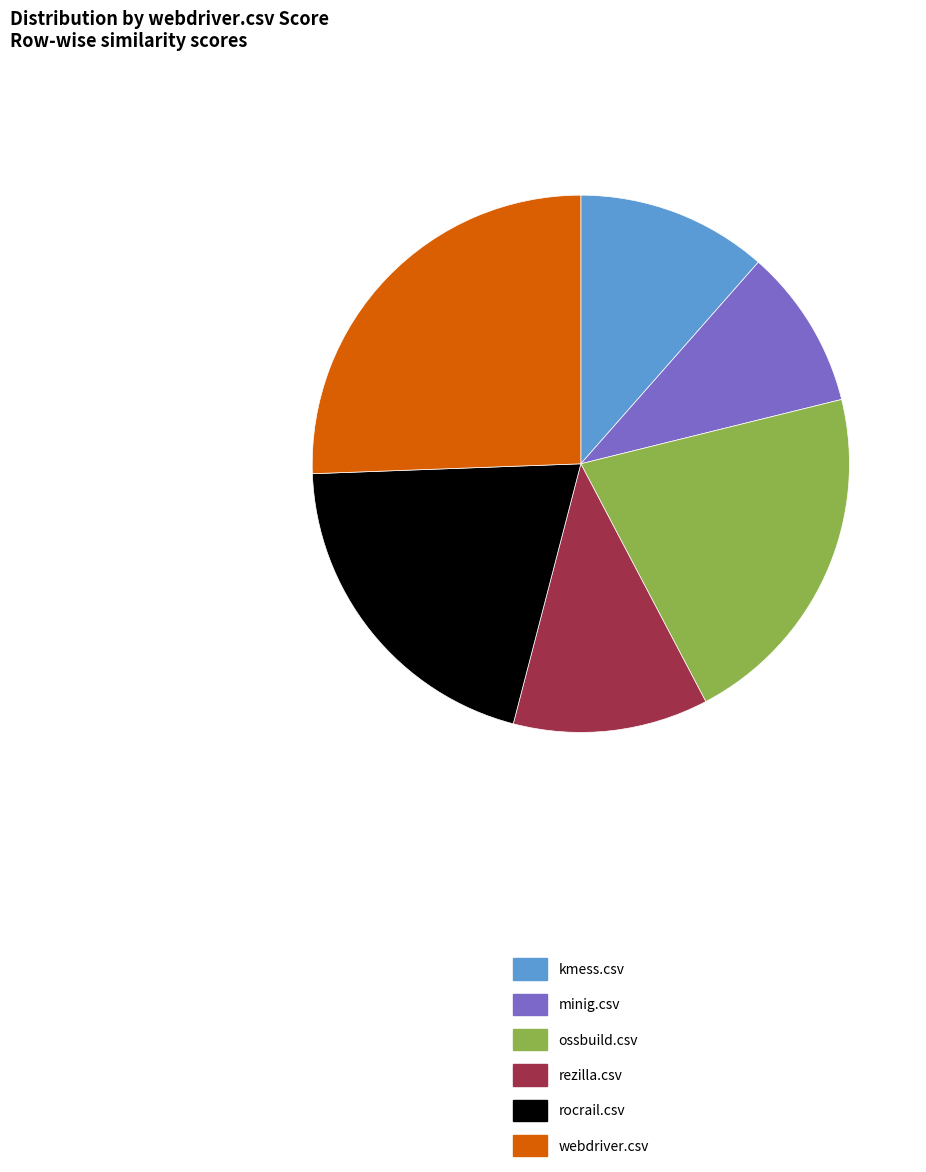

Is there a majority slice in this chart?

No